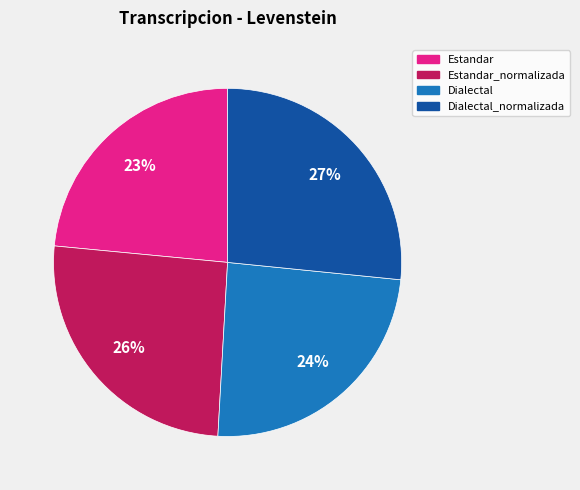

To the nearest percent, what portion does Estandar represent?

23%